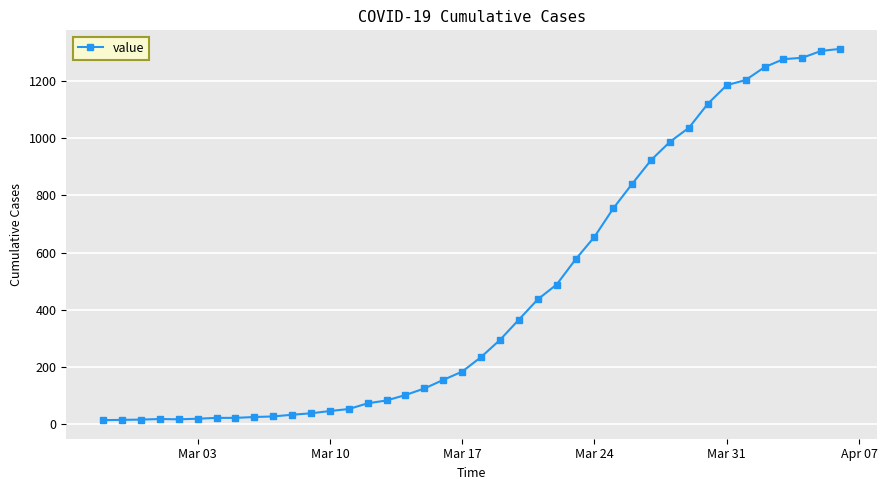

What is the sum of all values?

18598